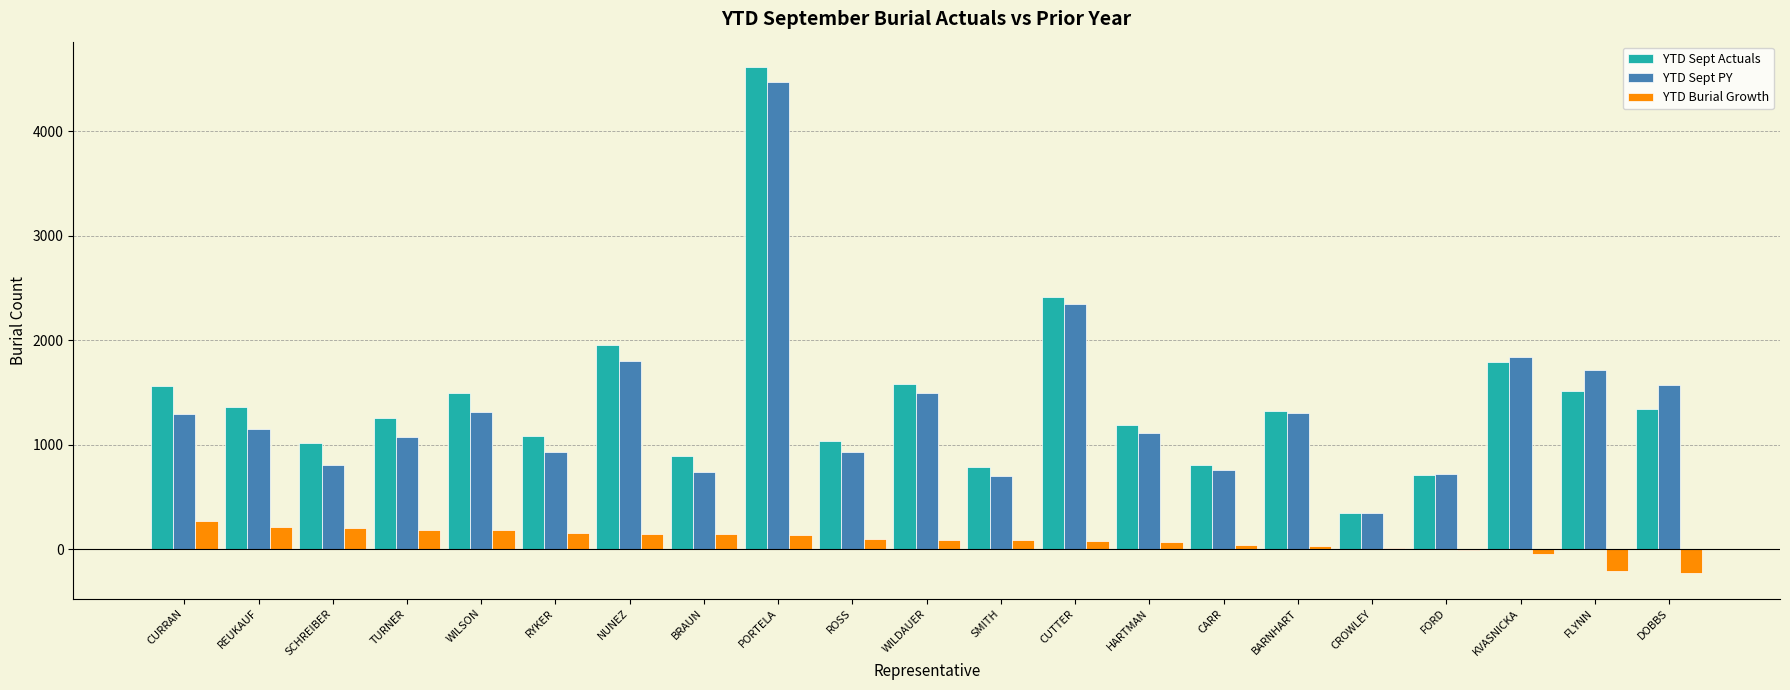

Which label corresponds to the largest value in the chart?

PORTELA